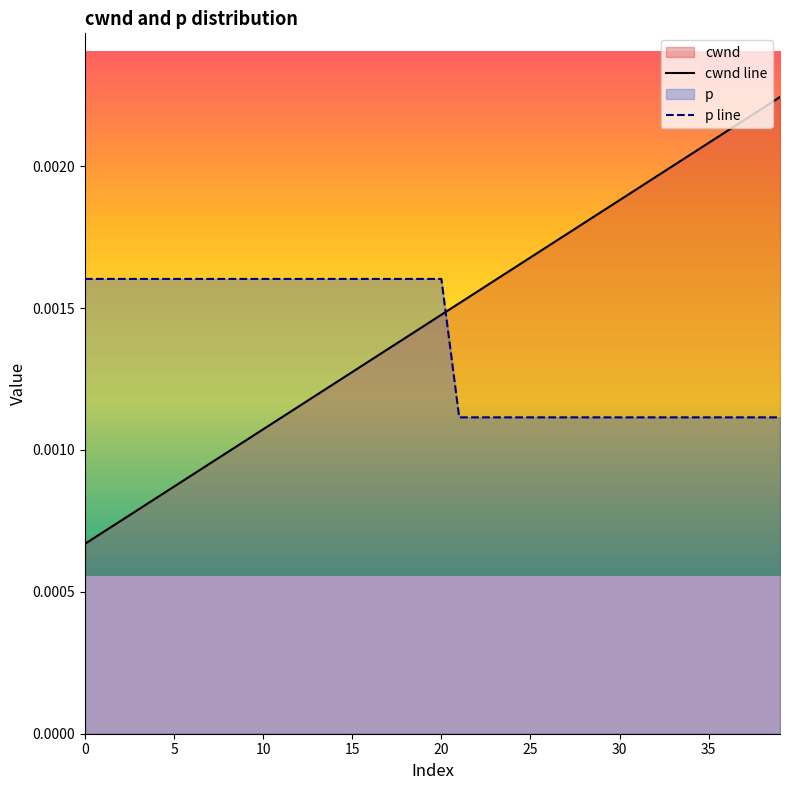

How many times do p line and cwnd line cross each other?

1